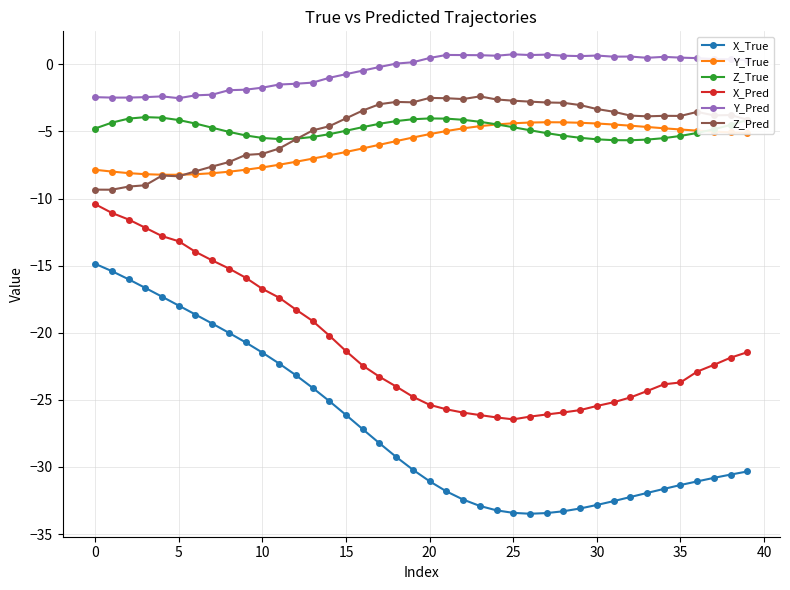

Which series has the widest spread of values?

X_True